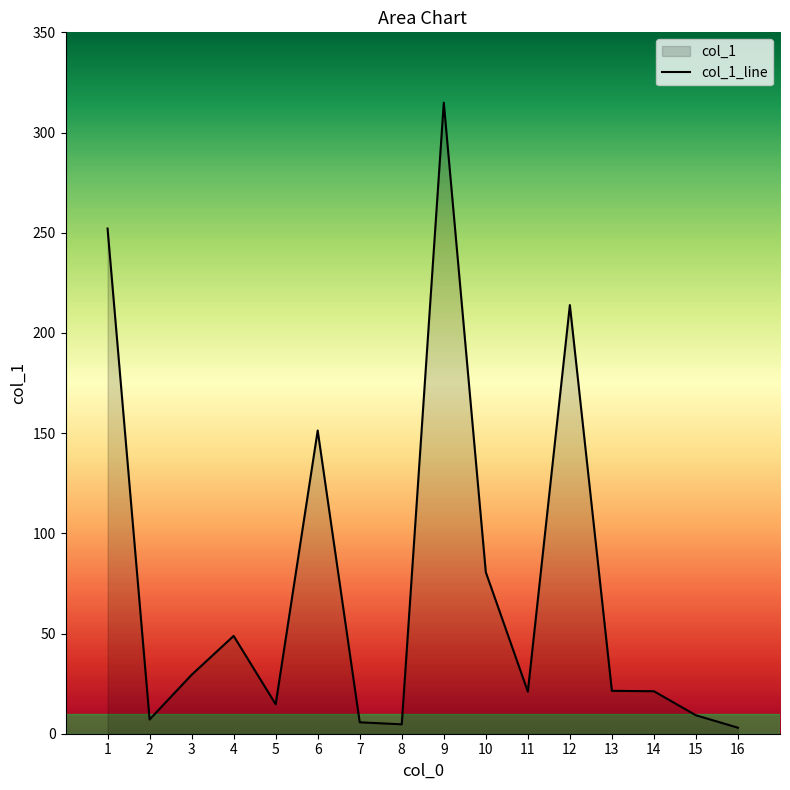

Where is the first local minimum?

2